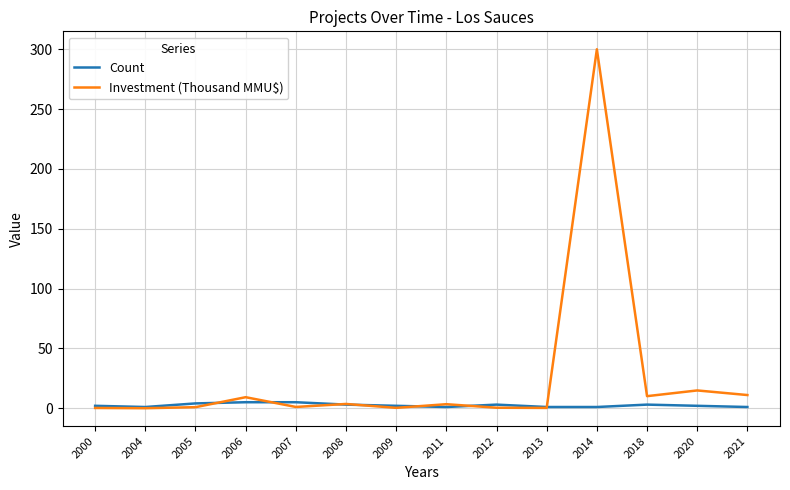

Which label corresponds to the largest value in the chart?

2014